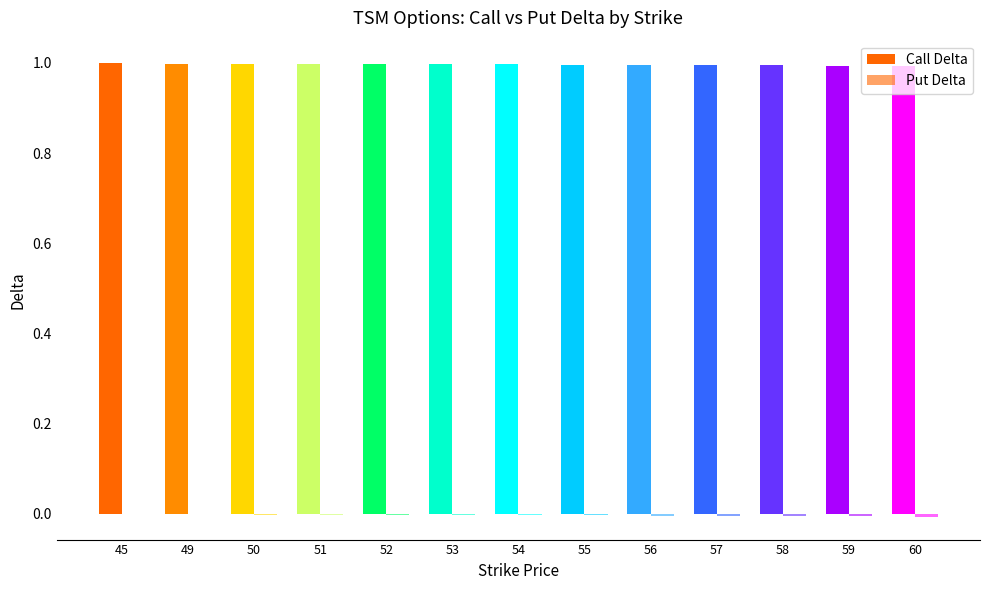

At which label is Call Delta closest to 0?

60